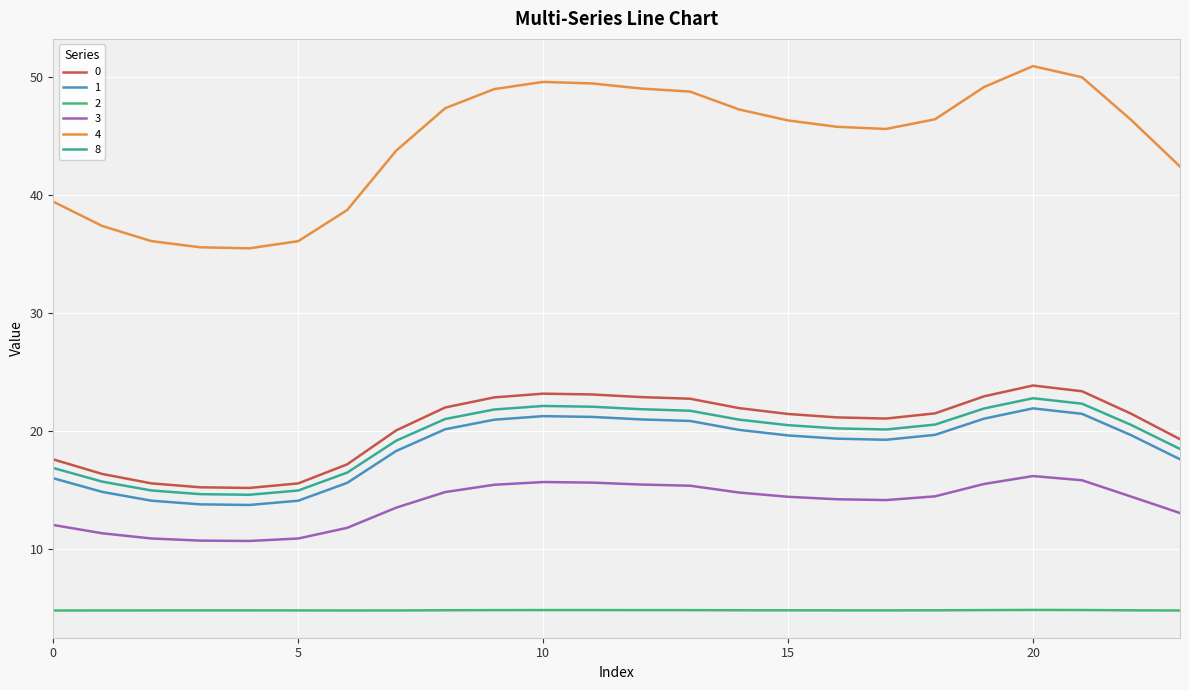

Which series has the largest total across all categories?

4